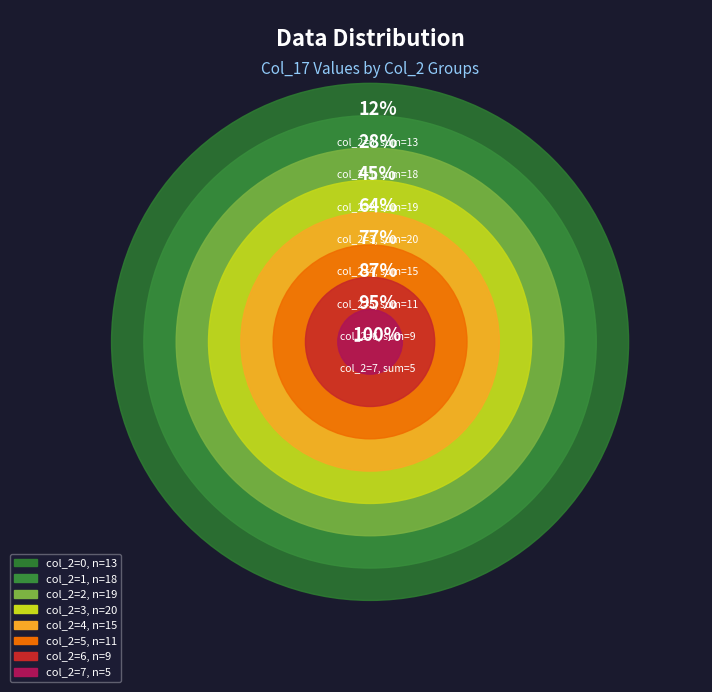

Is it true that 3 is 18% of the pie?

True